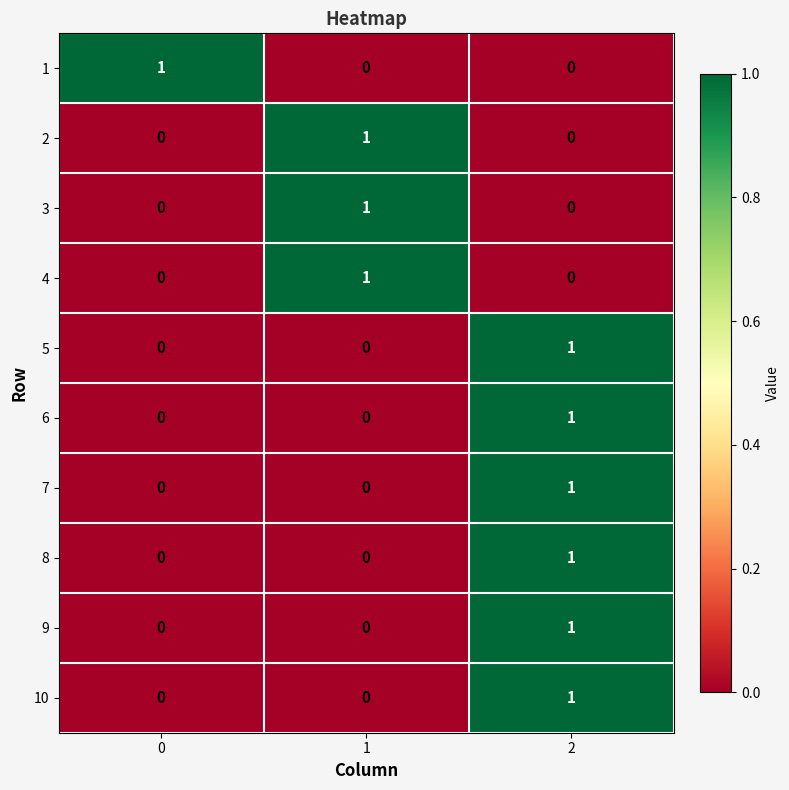

How many values in 10 are above zero?

1